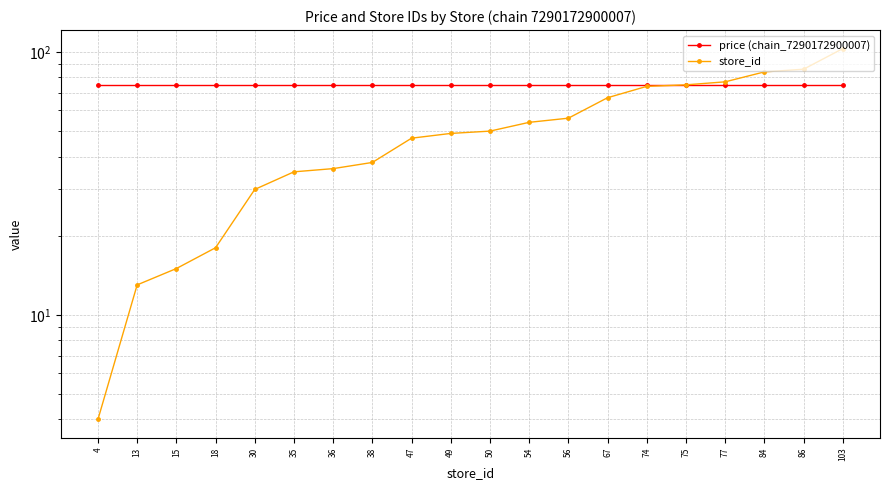

What is the difference between the highest and lowest values at 4?

70.9